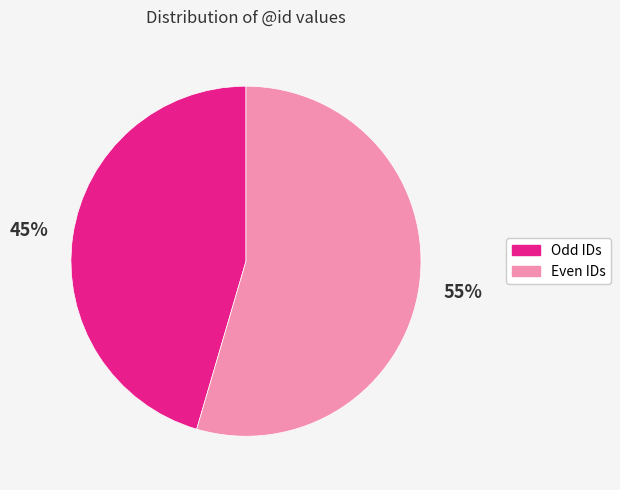

To the nearest percent, what is the average slice percentage?

50%